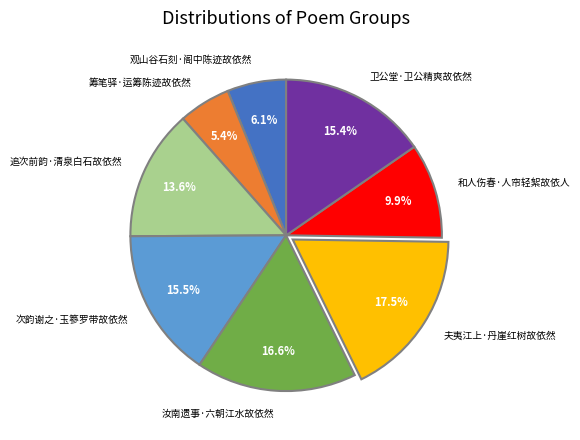

To the nearest percent, what is the difference between the 筹笔驿·运筹陈迹故依然 and 追次前韵·清泉白石故依然 slice percentages?

8%